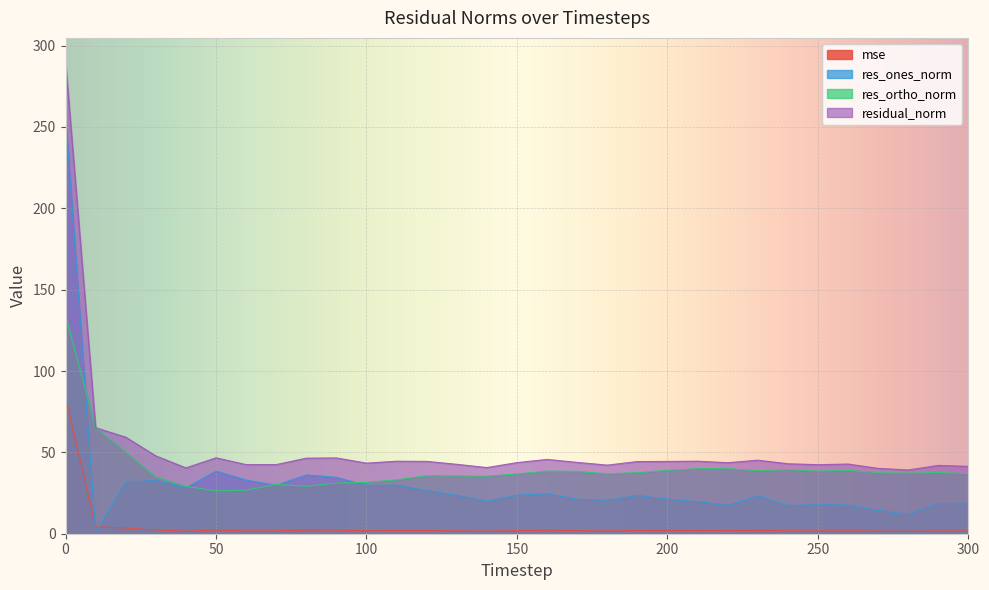

The value of mse at 20 is 3.5. True or false?

True